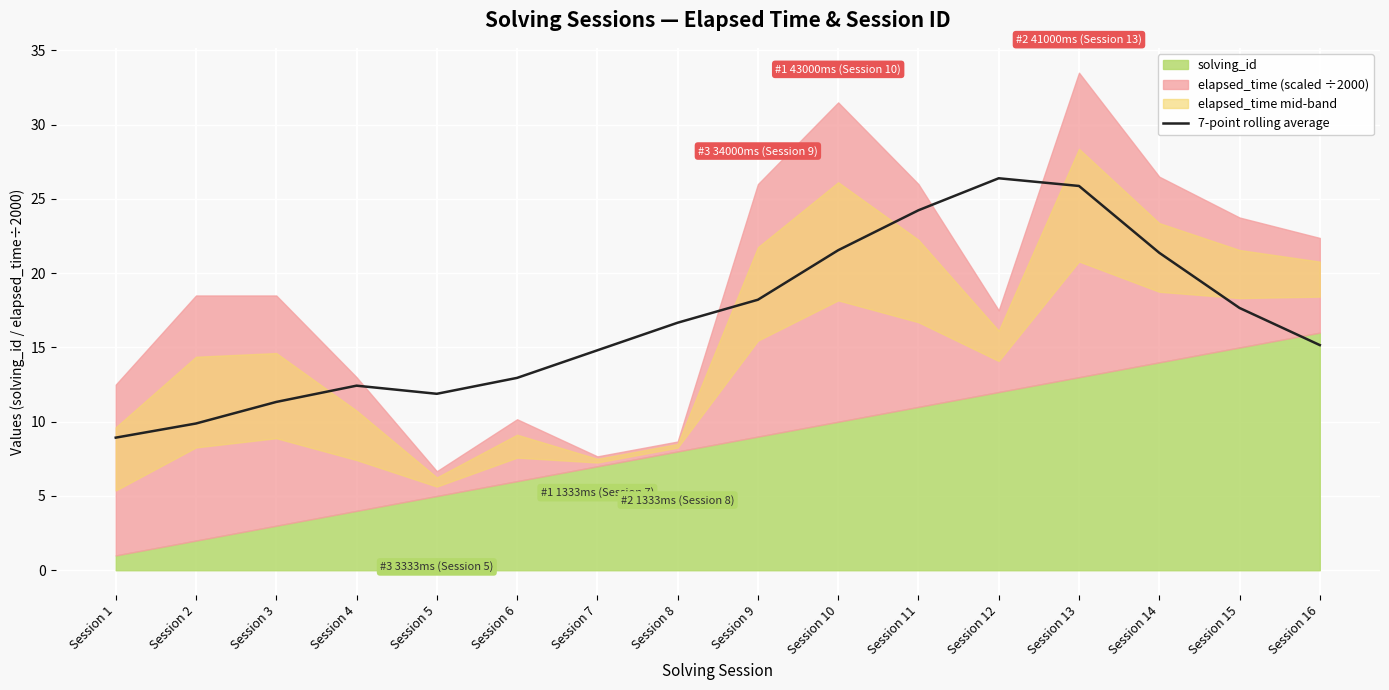

True or false: 7-point rolling average has a value of 3.6 at Session 1.

False